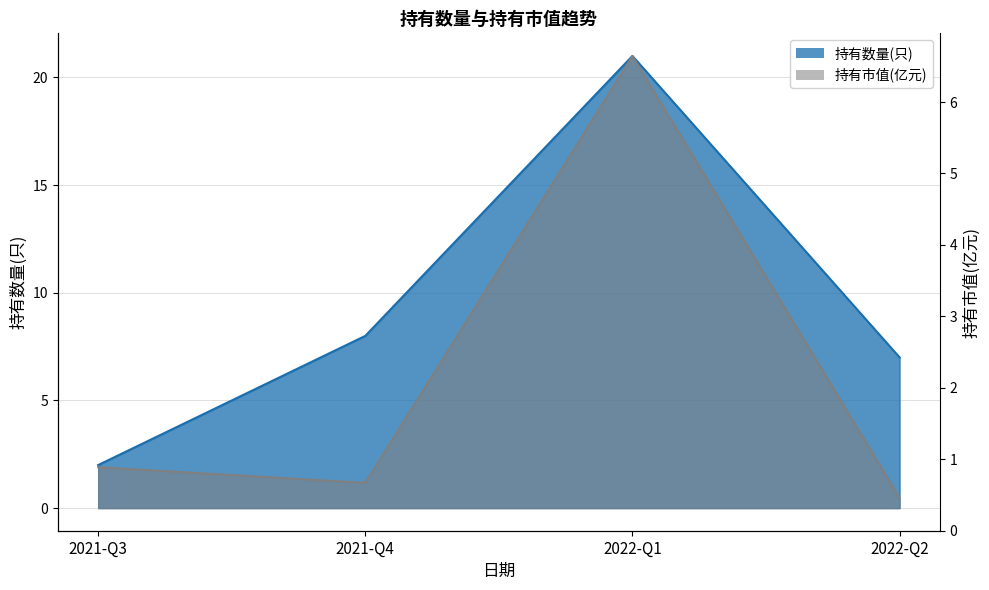

Where is the first local maximum for 持有数量(只)?

2022-Q1